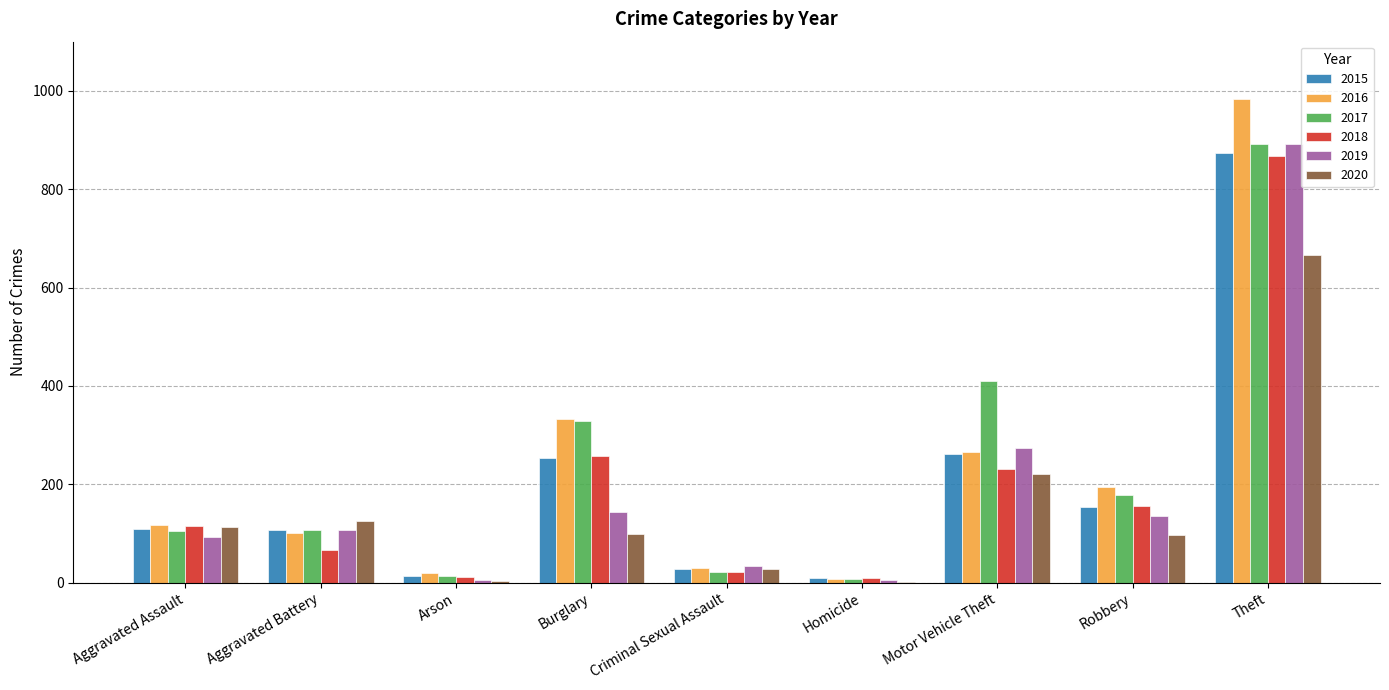

Which category has the highest value across all series?

Theft